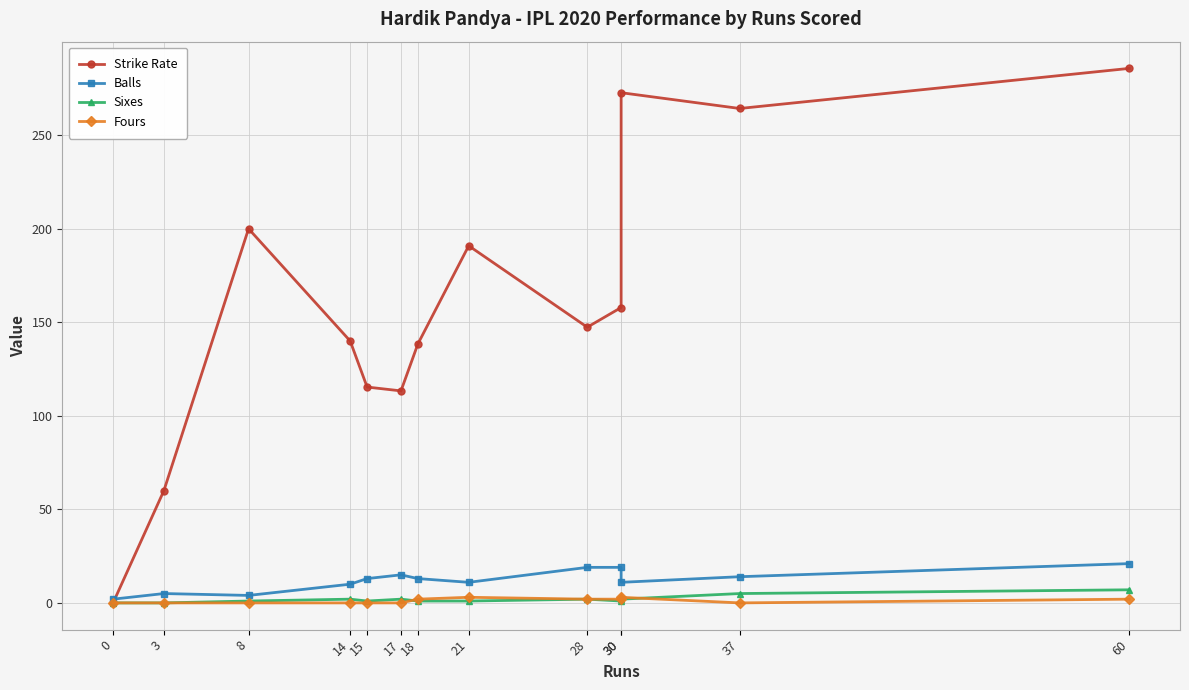

True or false: Fours has more than 1 points higher than both neighbors.

True